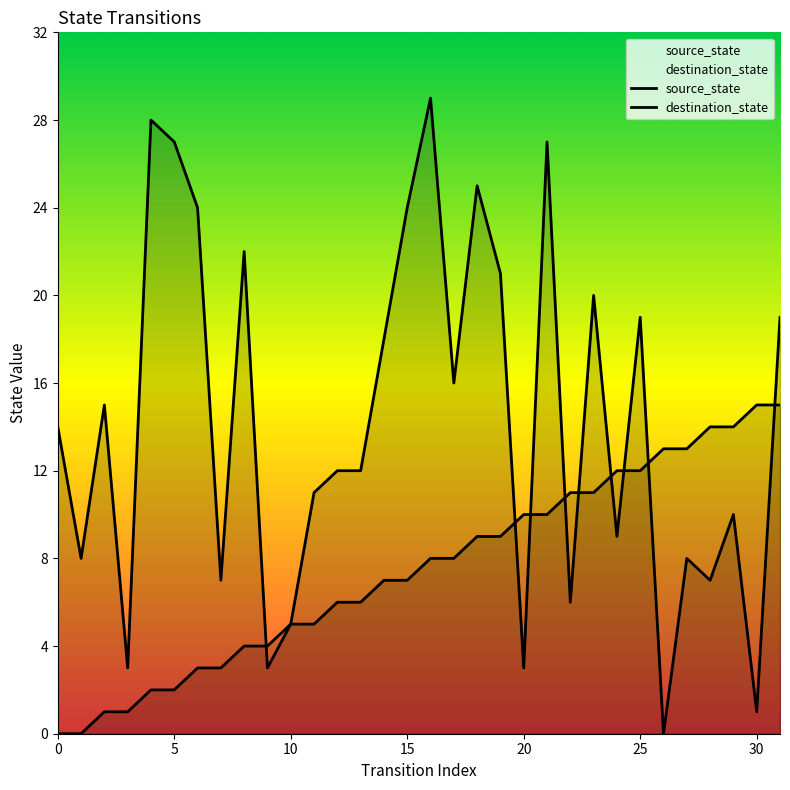

How many values in source_state are above zero?

30